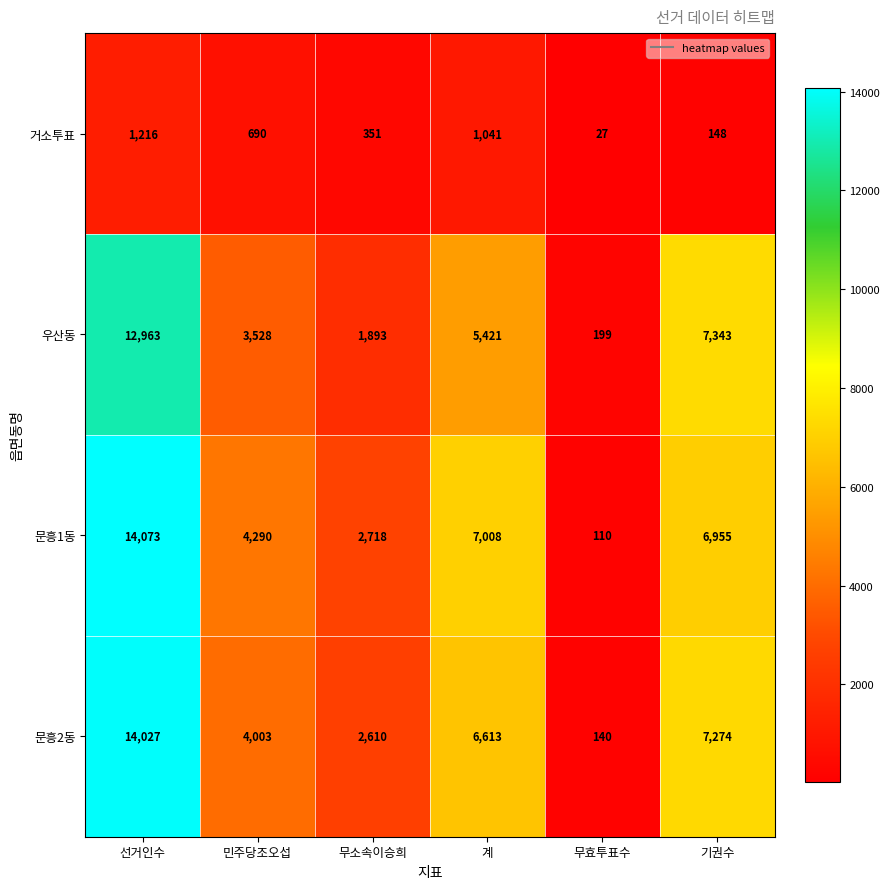

How many data points does each series have?

6